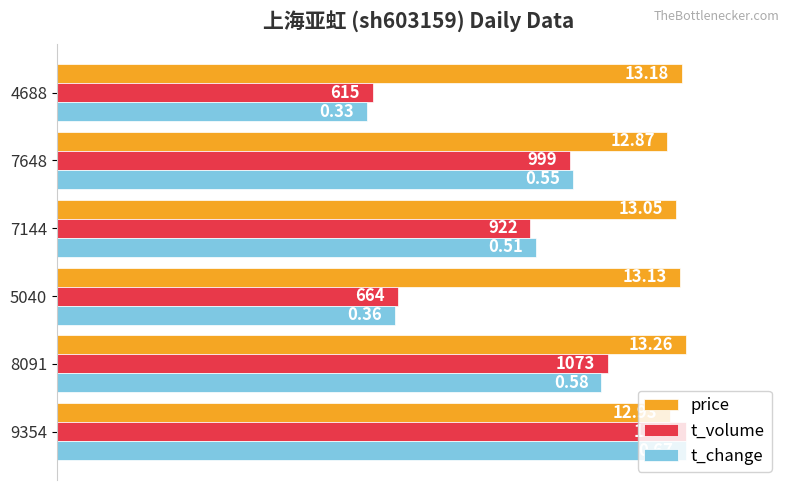

What are all the series names shown in the legend?

price, t_volume, t_change